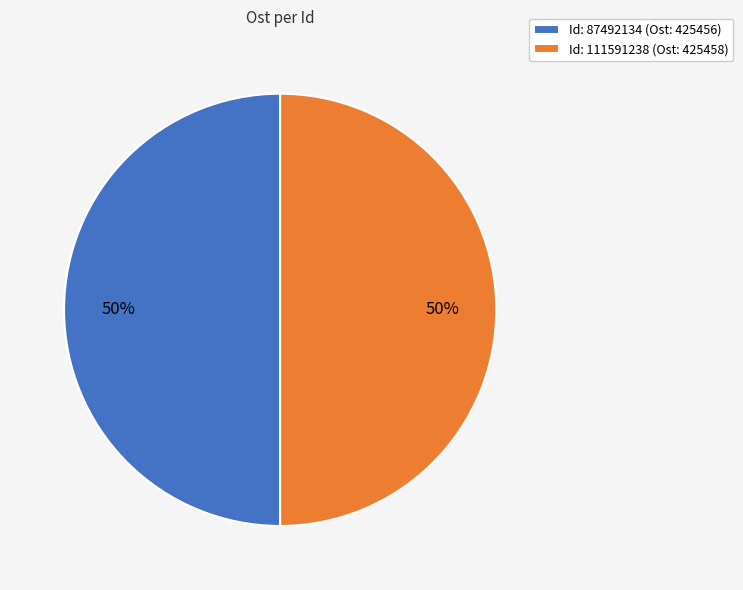

Is the sum of Id: 111591238 (Ost: 425458) and Id: 87492134 (Ost: 425456) greater than half?

Yes